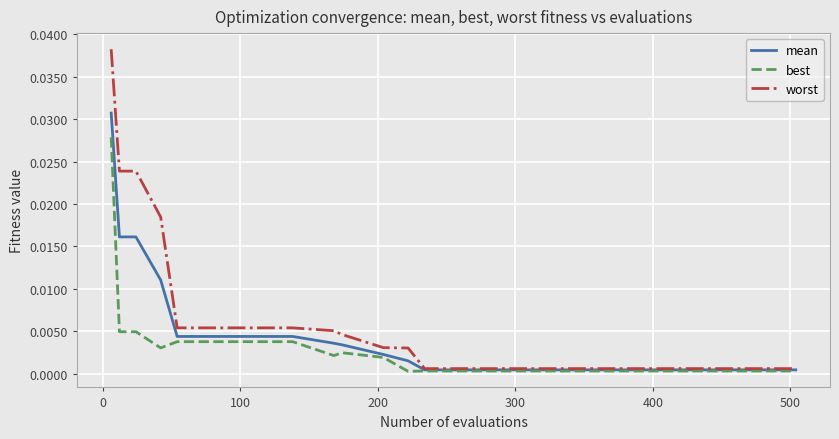

Rank the series by their average value, from lowest to highest.

best, mean, worst